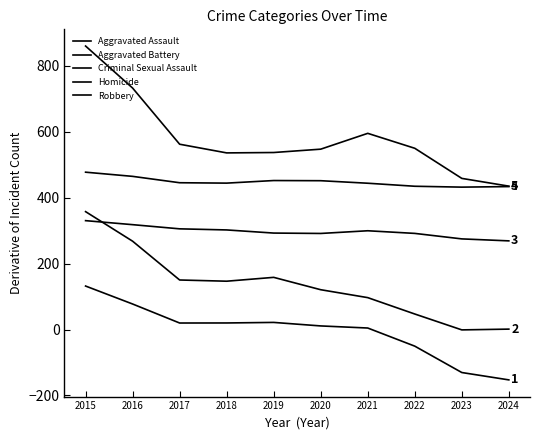

How many lines are shown in the chart?

5